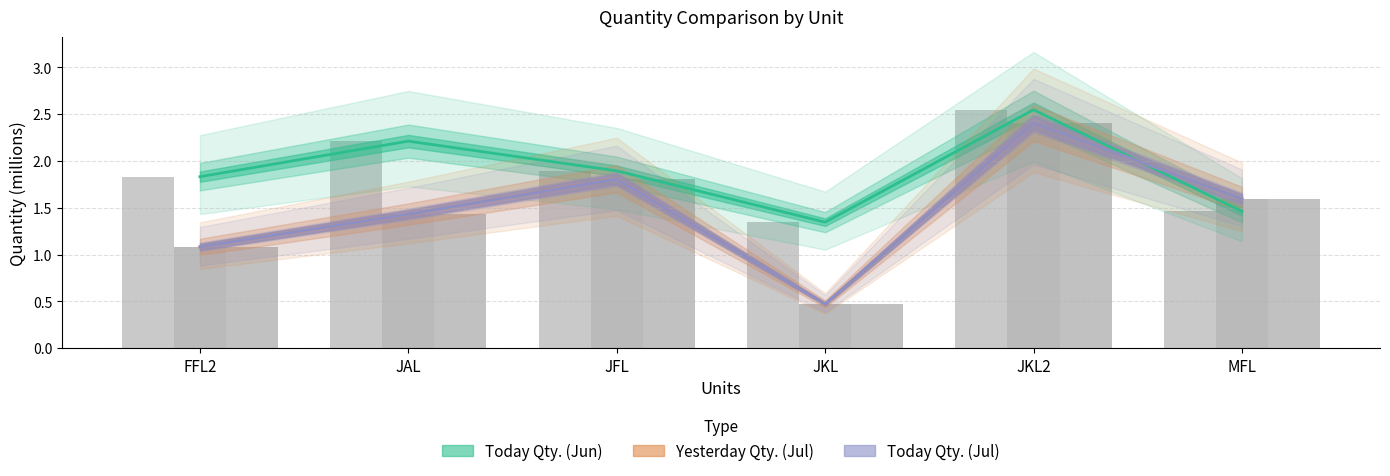

What is the label of the 6th bar from the right?

FFL2